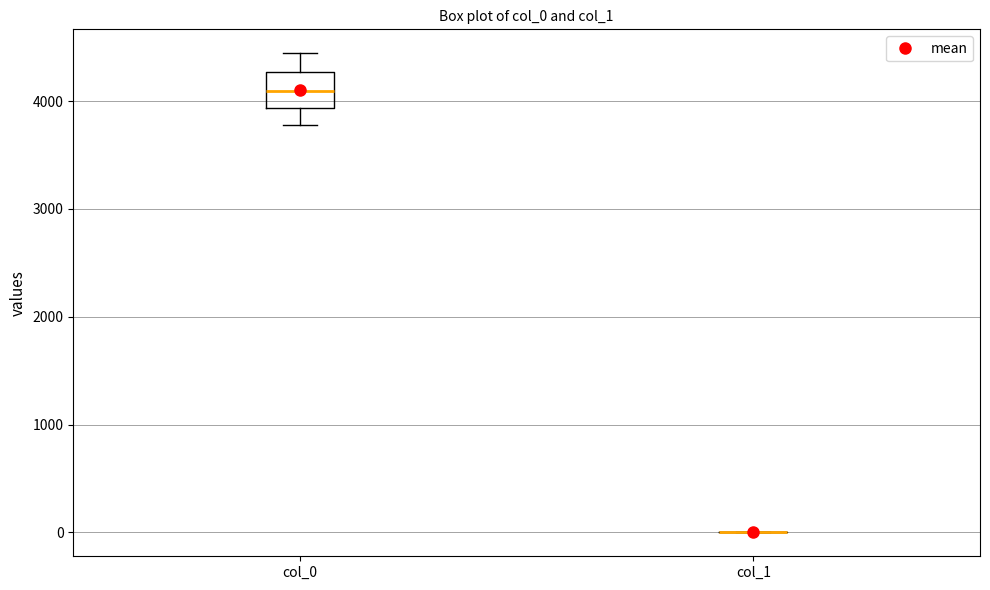

Which box is the tallest, from its lower edge to its upper edge?

col_0